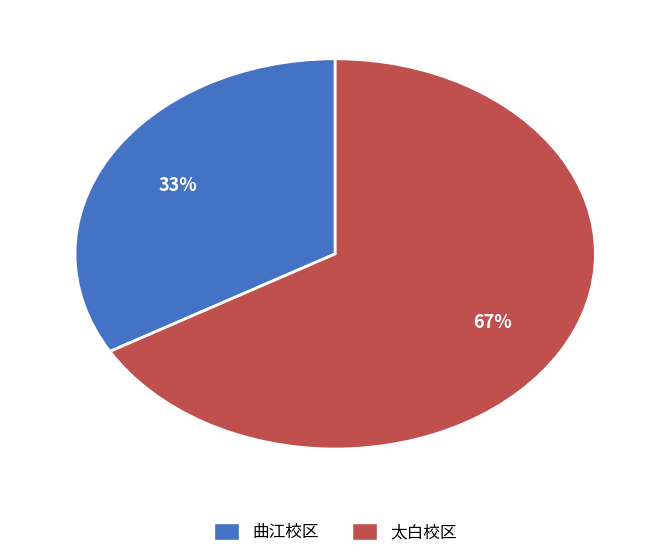

What is the ratio of the value at 太白校区 to the value at 曲江校区?

2.0